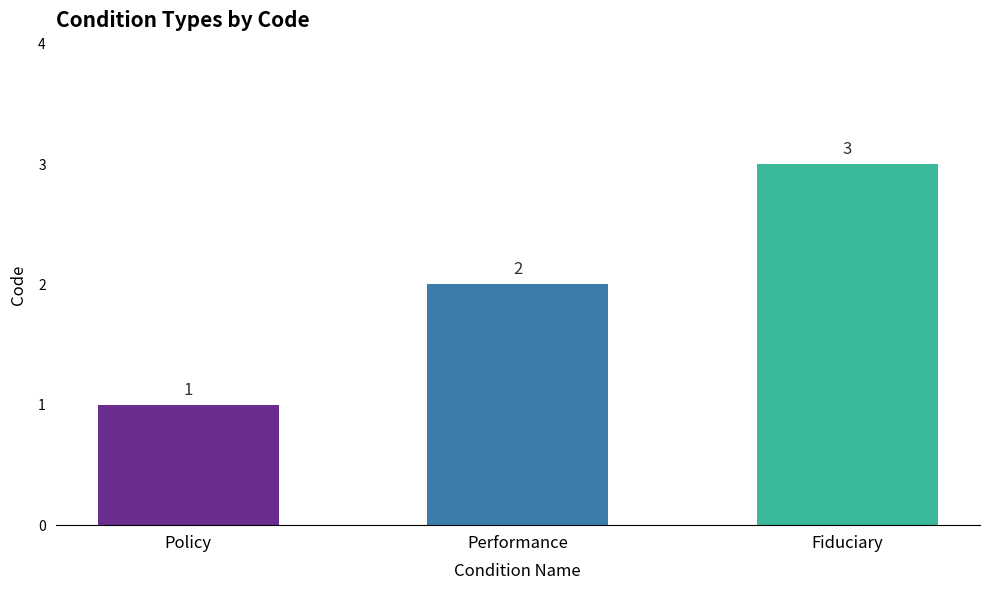

How many categories are shown in the chart?

3